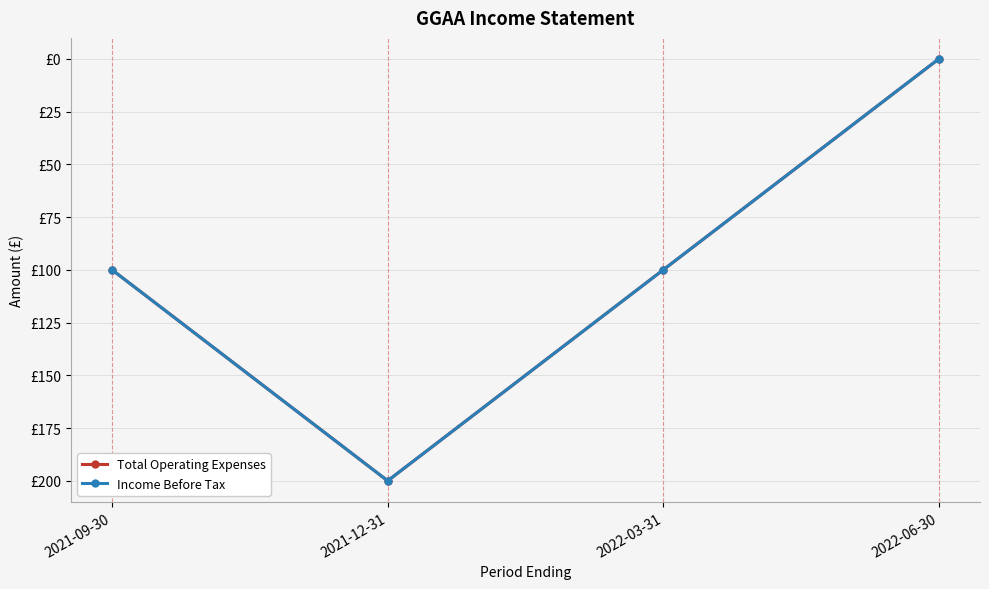

What is the sum of all Income Before Tax values?

-400